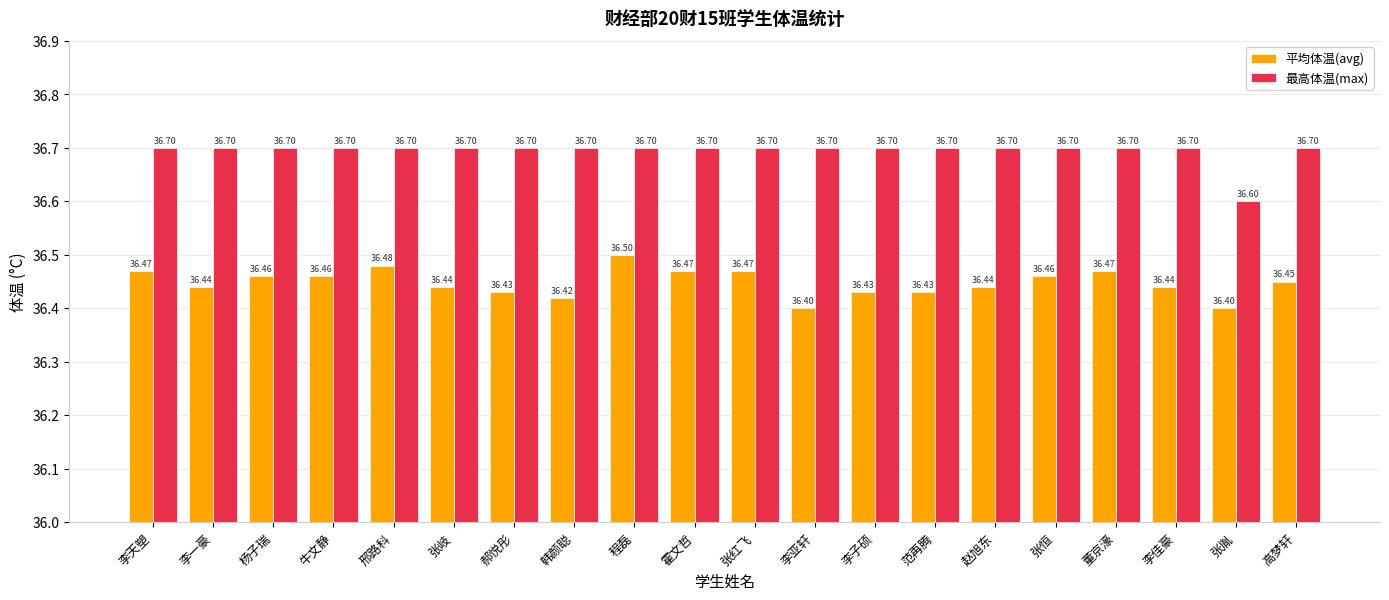

What is the label of the 20th bar from the right?

李天塑